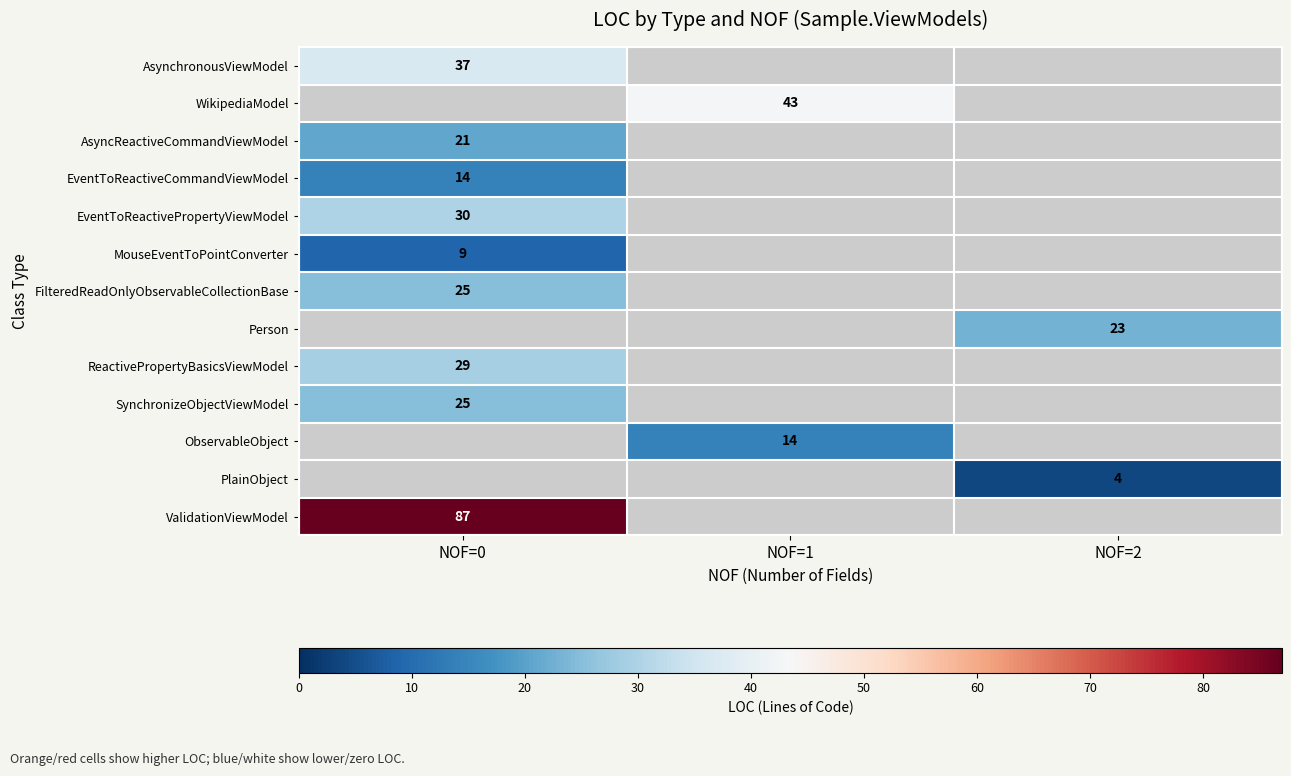

True or false: ObservableObject has a value of 10 at NOF=1.

False